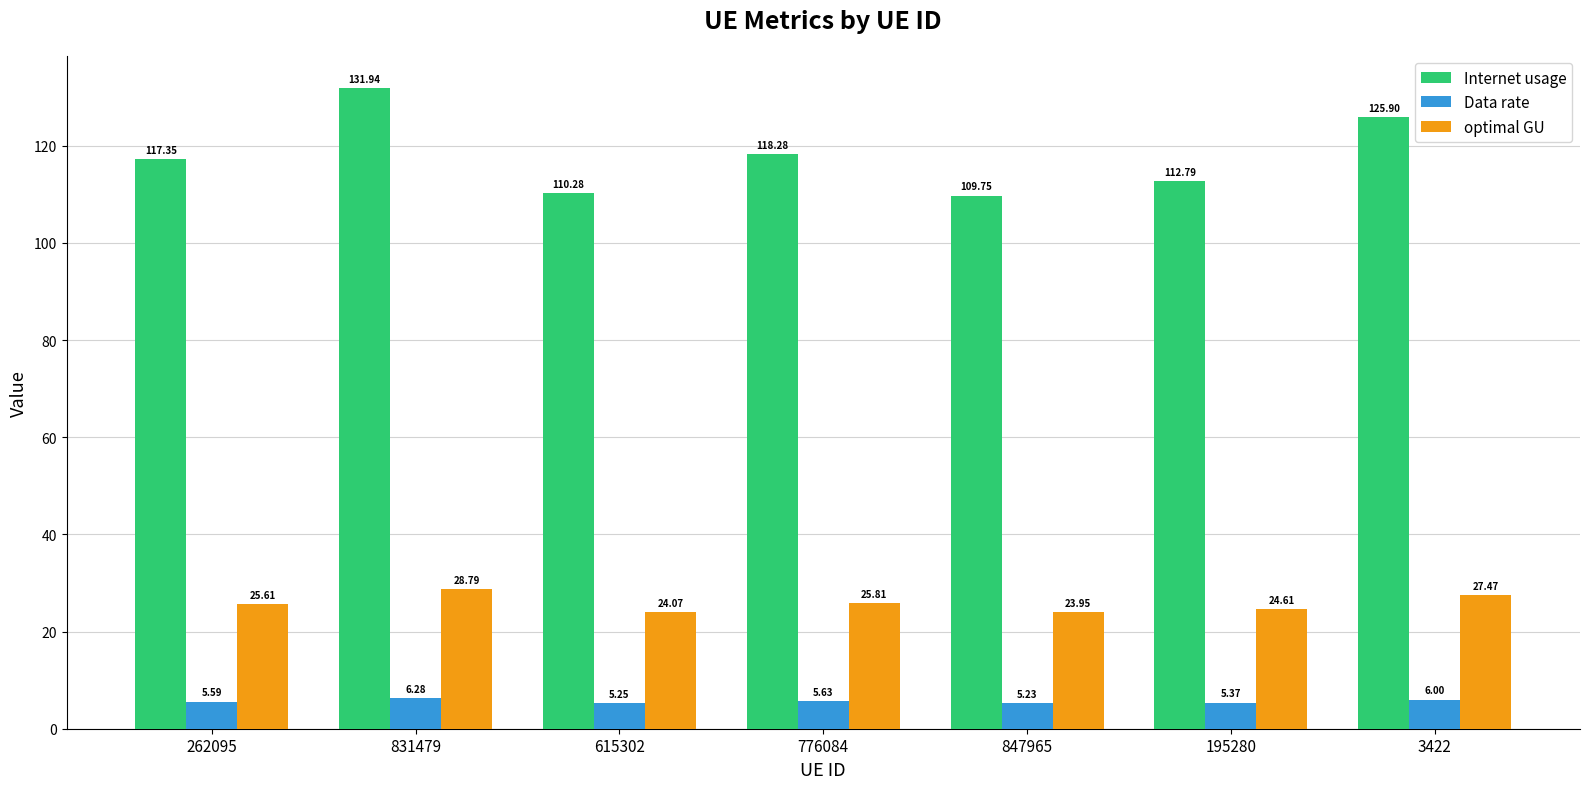

True or false: optimal GU has a value of 25.8 at 776084.

True